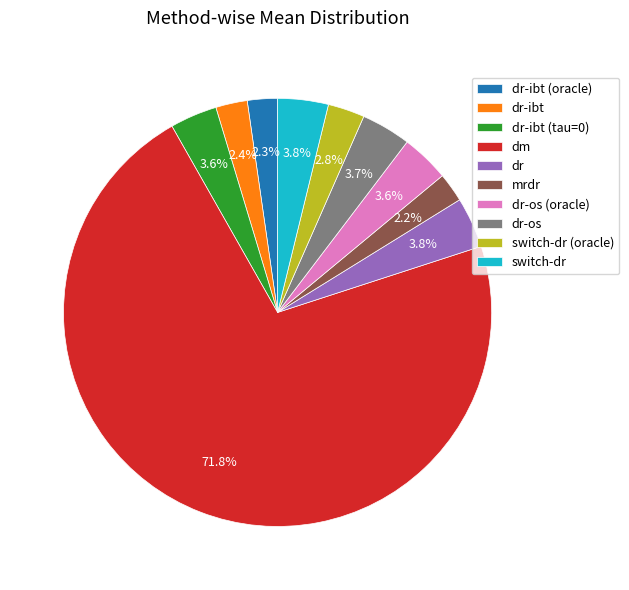

Which slice is the largest?

dm